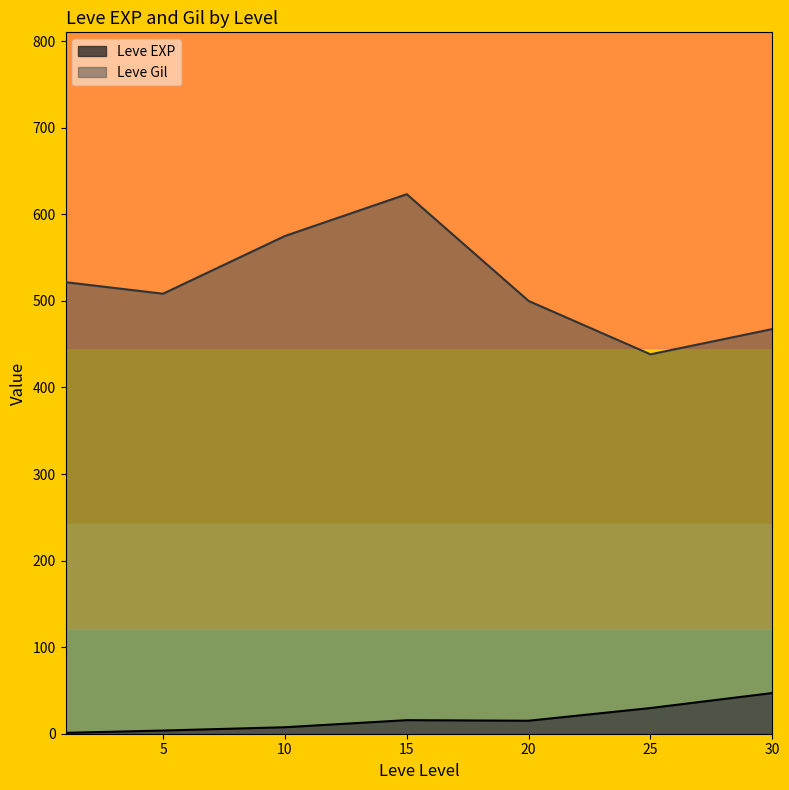

Which series has the largest total across all categories?

Leve Gil